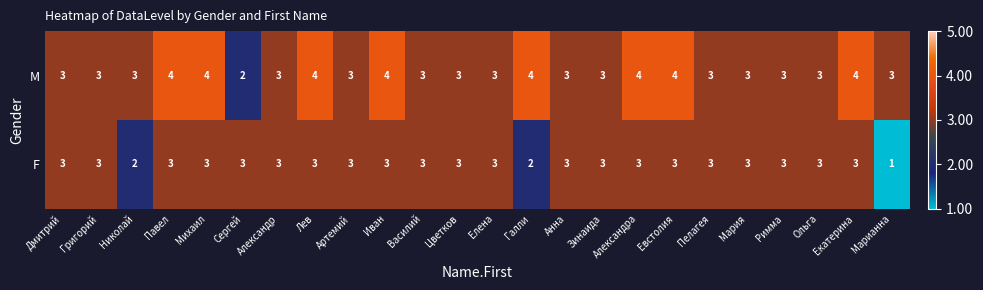

Read the F value at Мария.

3